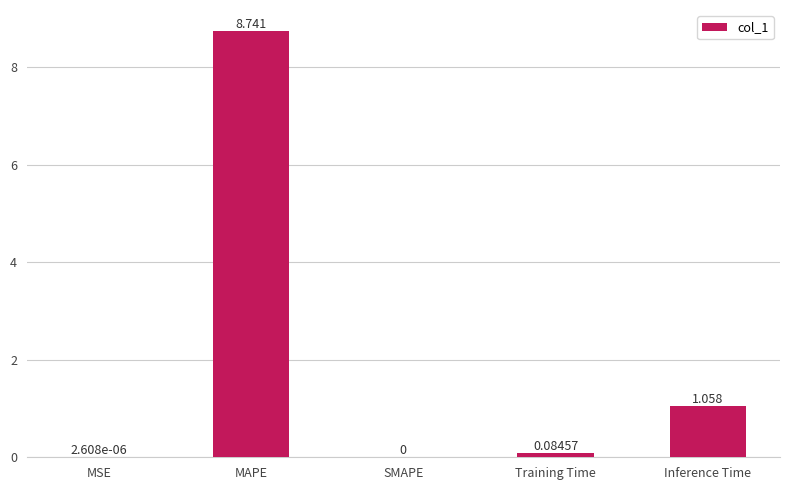

What is the greatest value displayed?

8.7